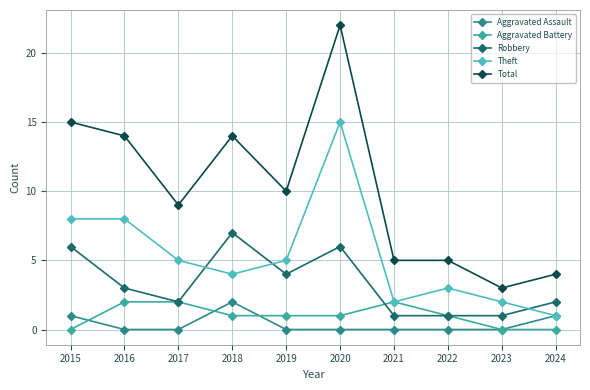

What is the sum of all Robbery values?

33